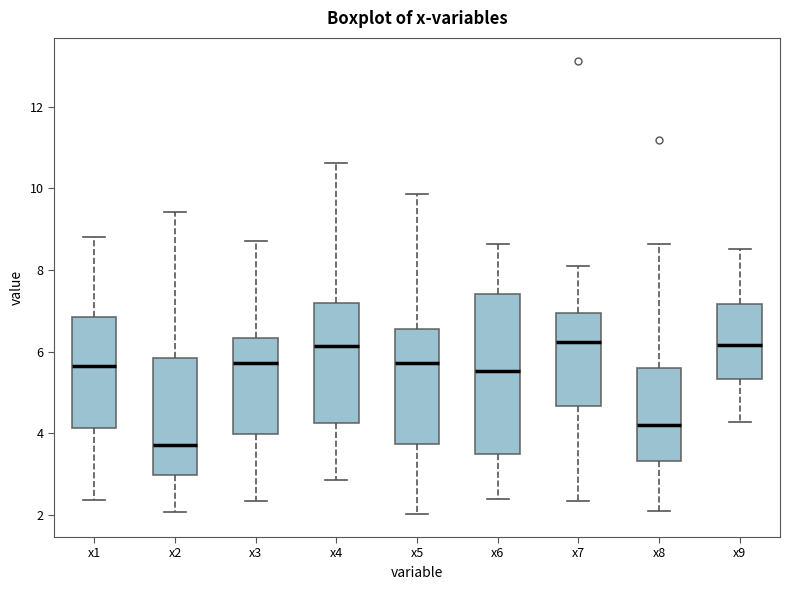

Where does the median line of the box for x2 sit on the y-axis? The values are not printed on the chart, so give them approximately, as read against the axis.

3.8